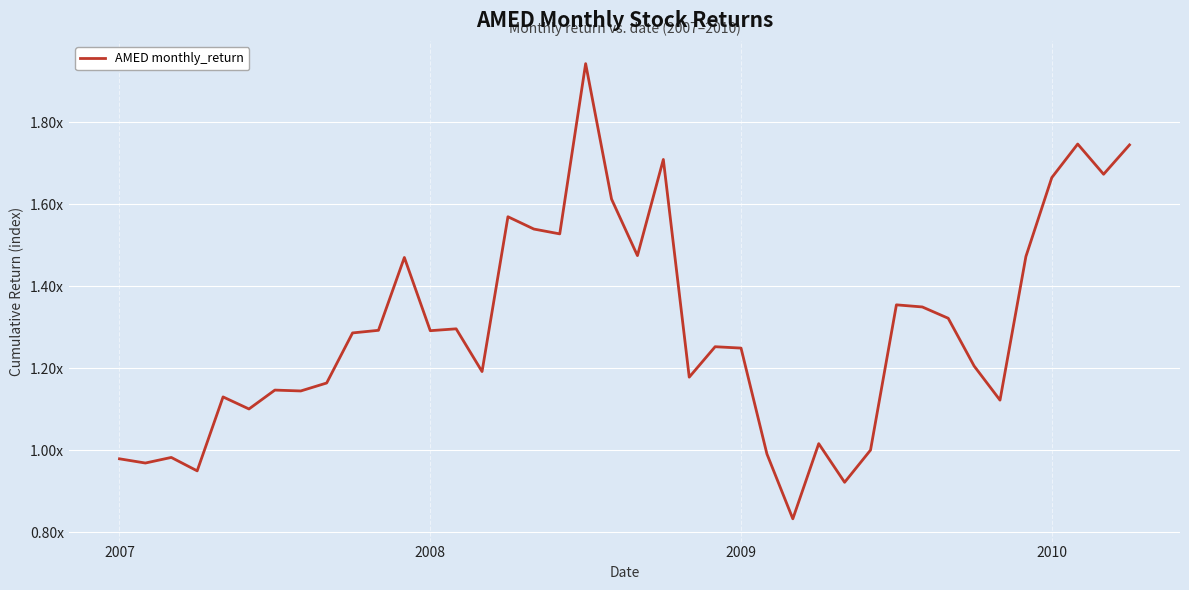

Where is the data nearest to the value 1?

29